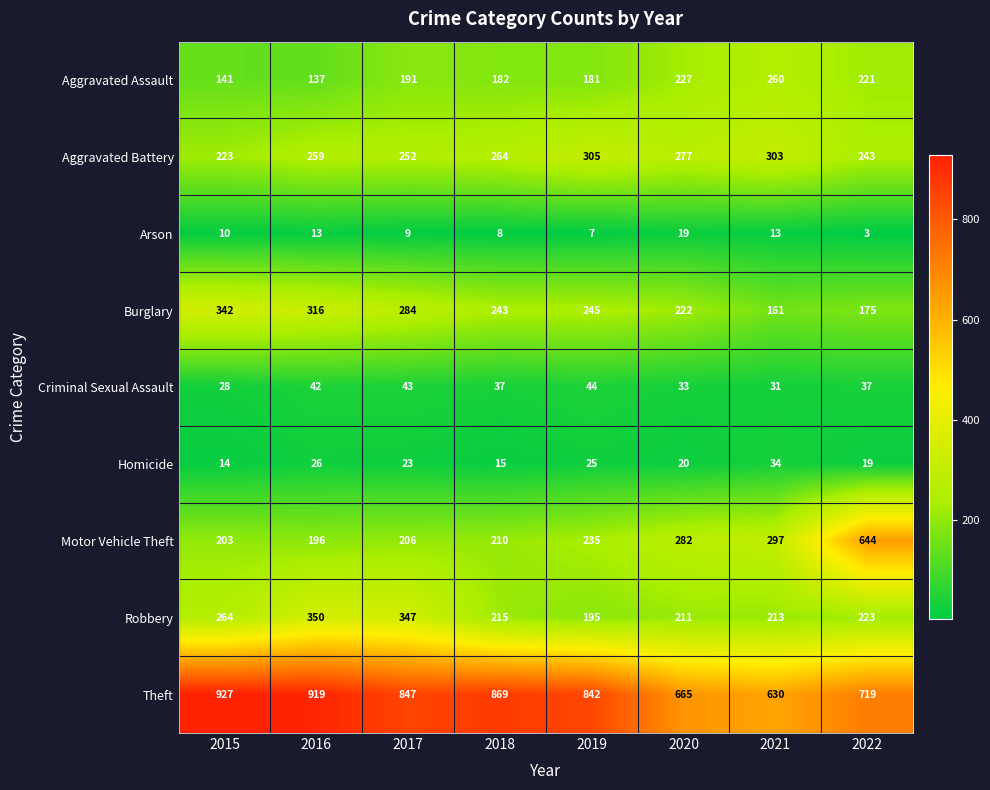

Which series has the largest range (max minus min)?

Motor Vehicle Theft